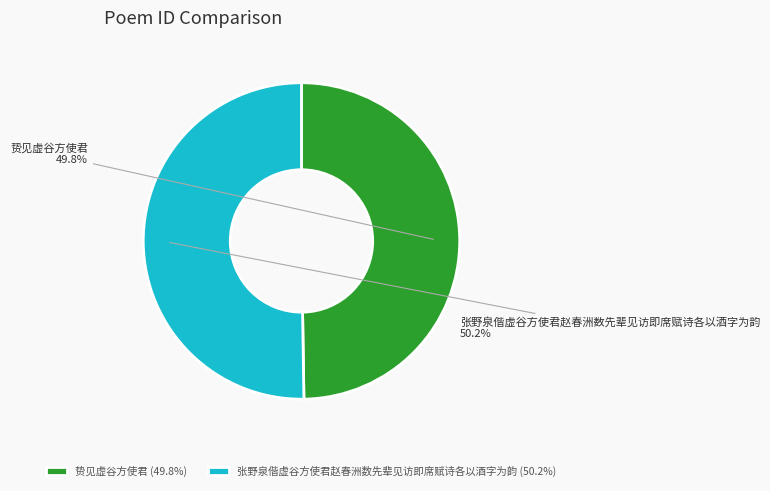

What percentage is the 贽见虚谷方使君 slice, to the nearest percent?

50%